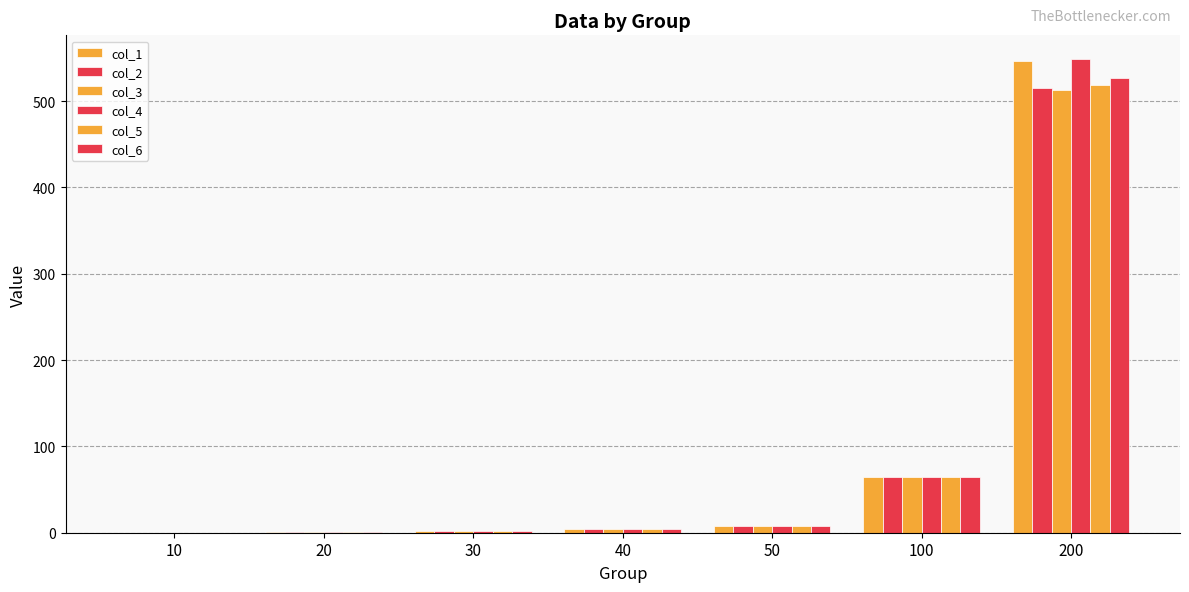

How many groups of bars are there?

7